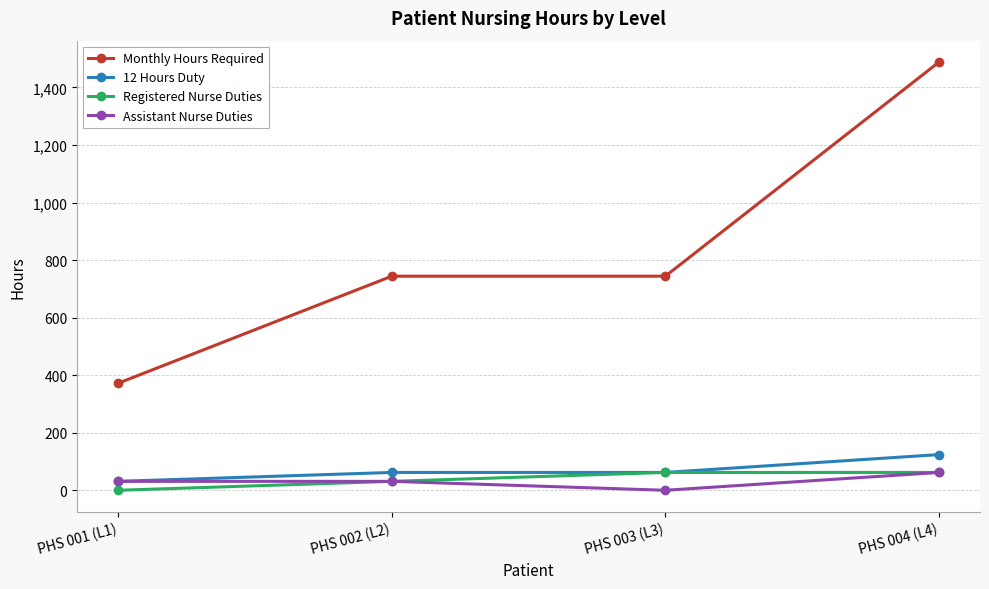

What is the highest value of the Assistant Nurse Duties series?

62